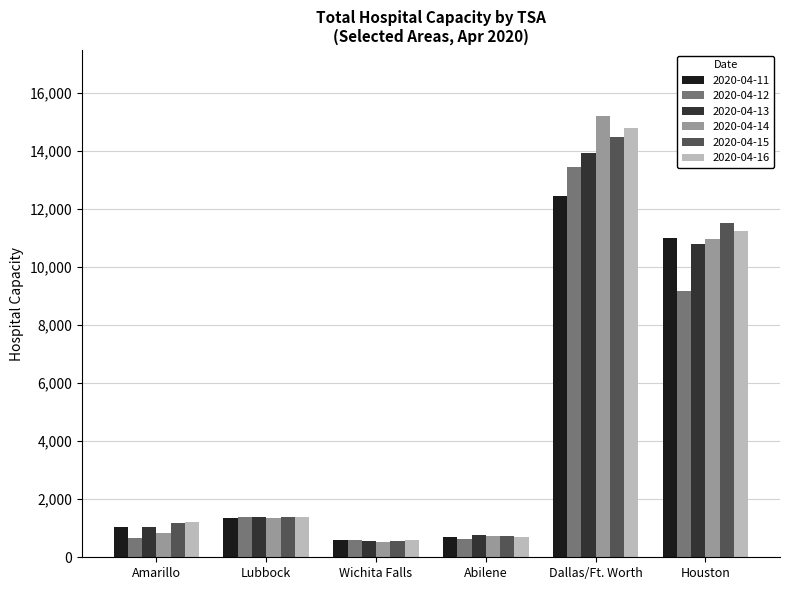

What is the average value of the 2020-04-11 series?

4522